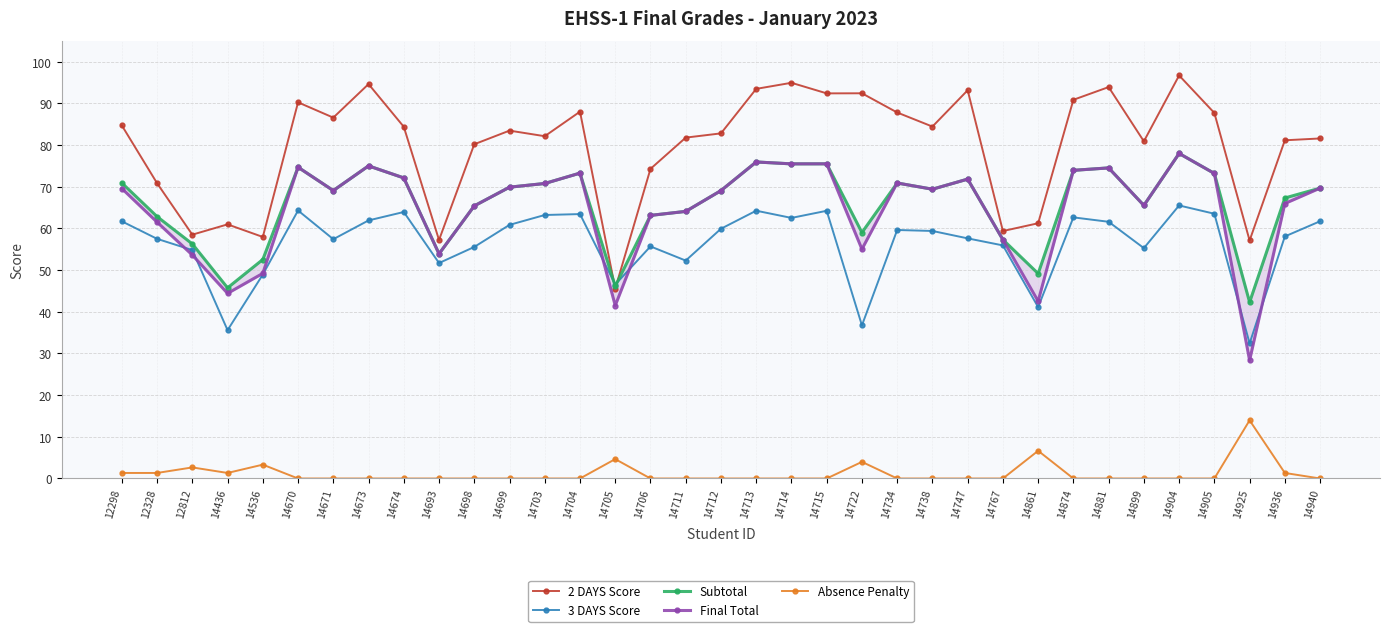

What is the spread (max minus min) of values at 14899?

80.9